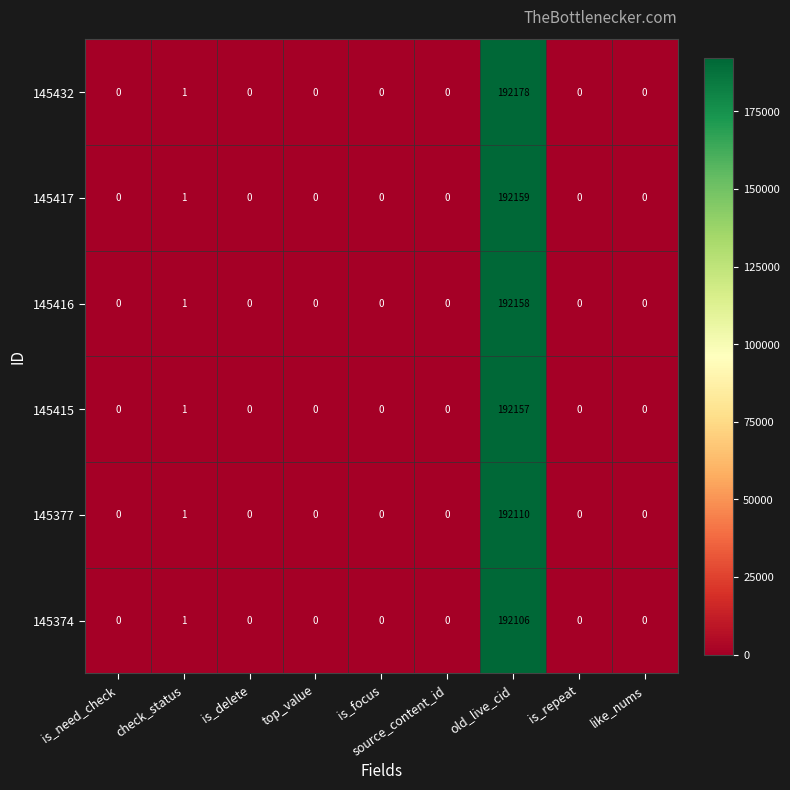

What is the difference between the maximum and minimum values in the 145416 series?

192158